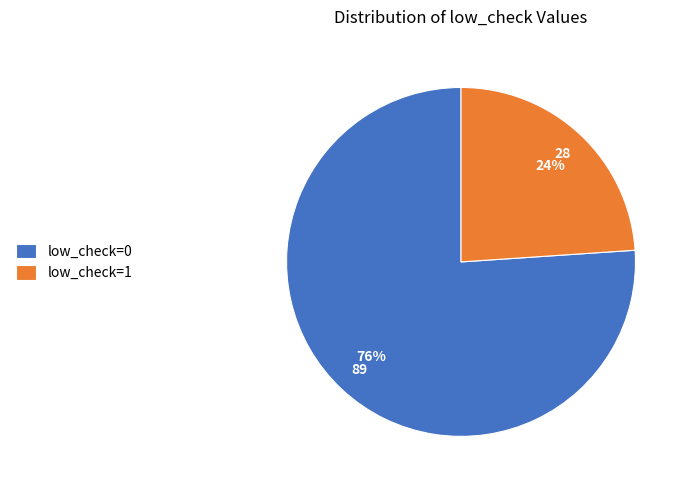

To the nearest percent, what is the average slice percentage?

50%